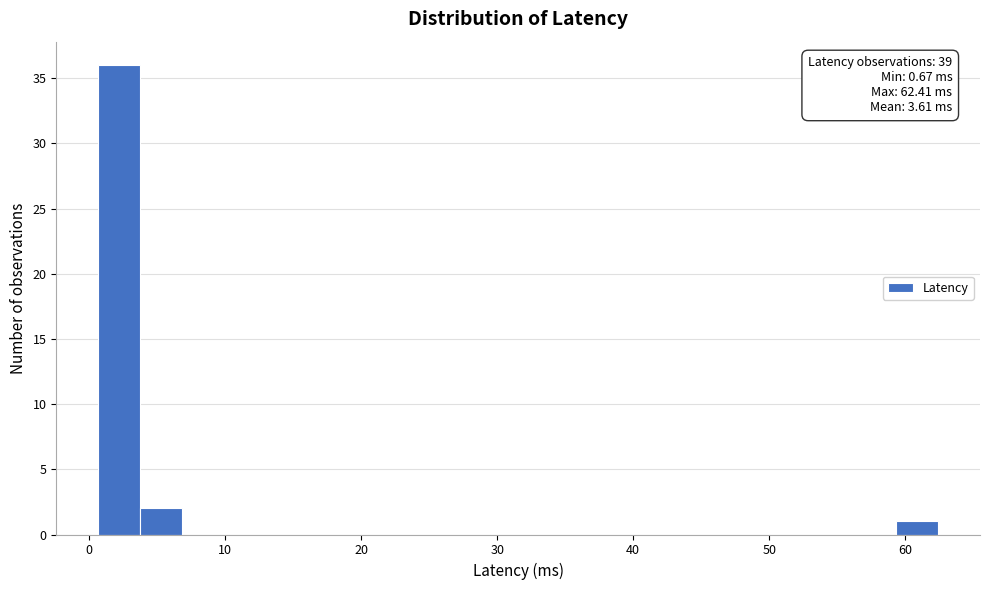

Read against the x-axis, roughly where is the centre of the tallest bar?

2